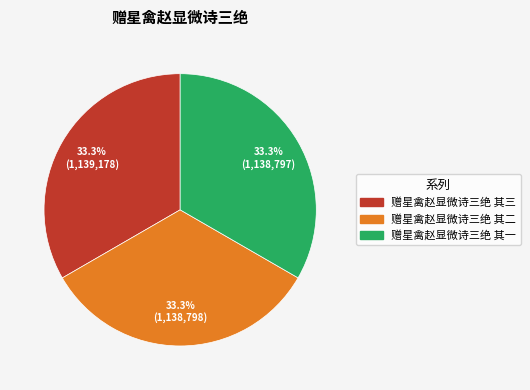

To the nearest percent, what percentage of the pie is 赠星禽赵显微诗三绝 其二?

33%